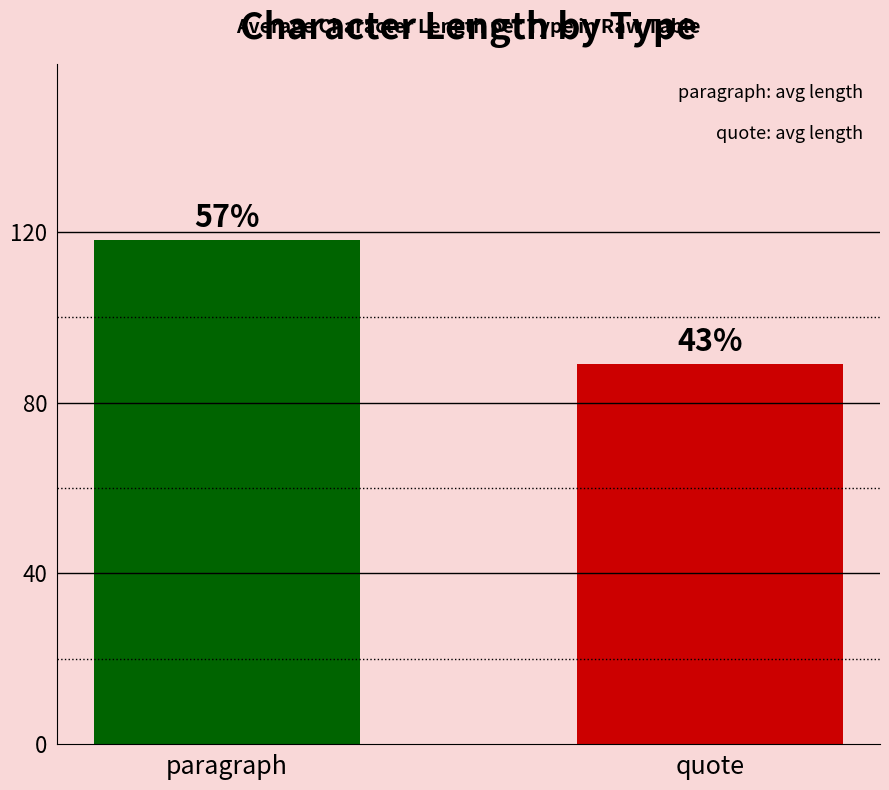

Rank the categories by value from highest to lowest.

paragraph, quote